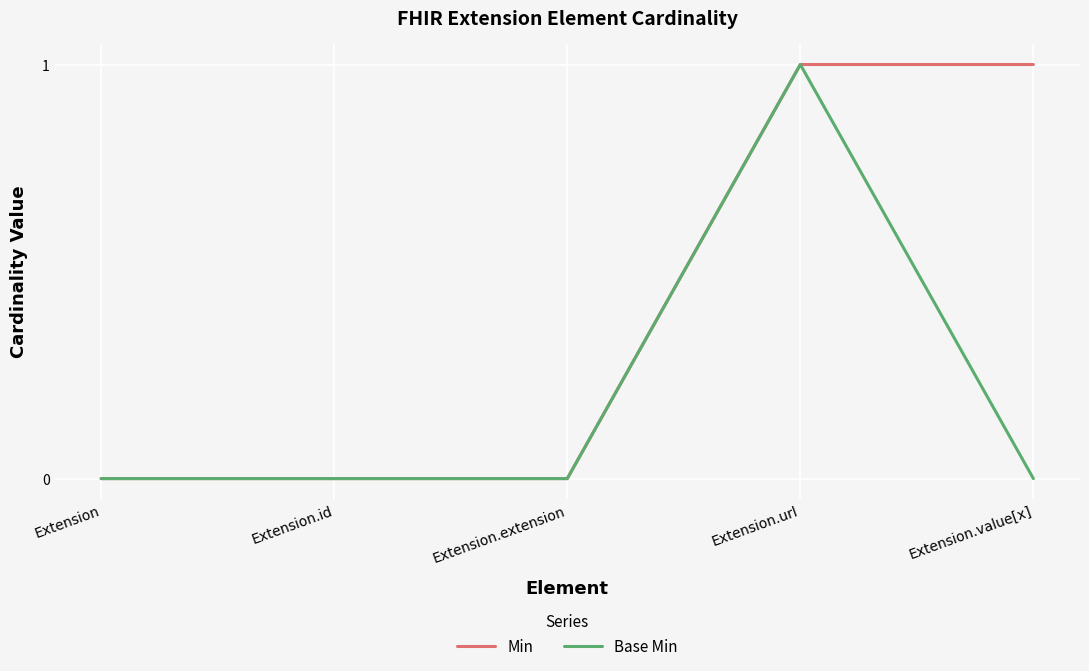

Which category has the highest value in the Base Min series?

Extension.url